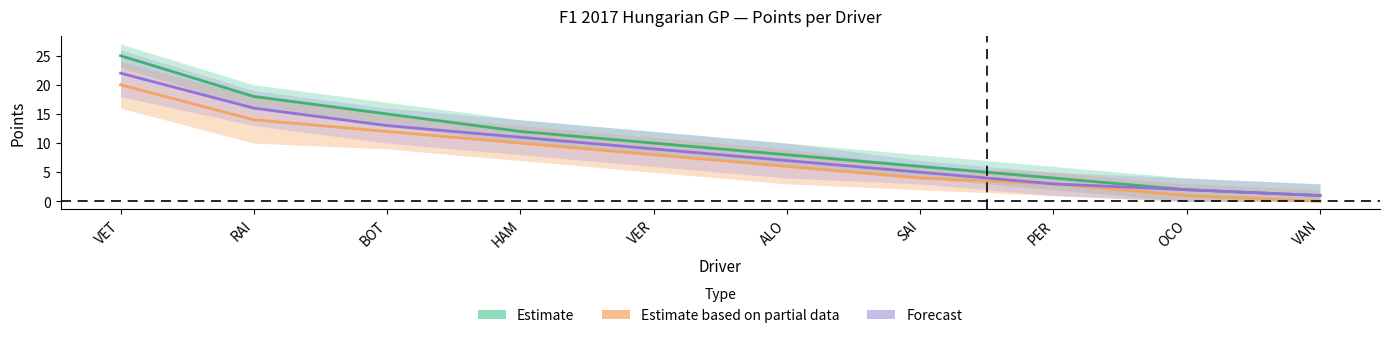

Which series has the largest range (max minus min)?

Estimate